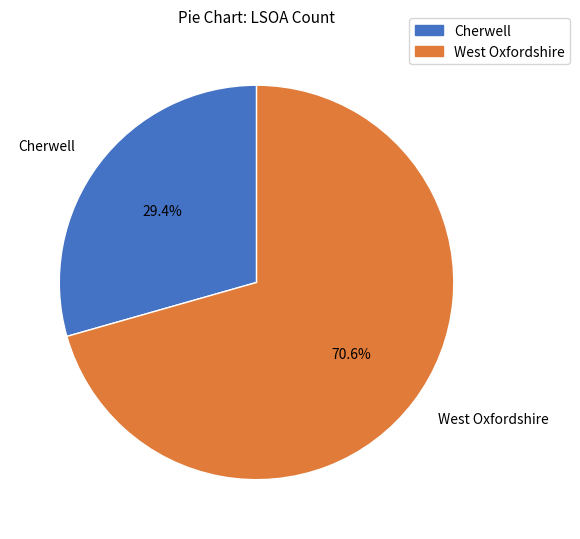

Does Cherwell represent more than half of the total?

No